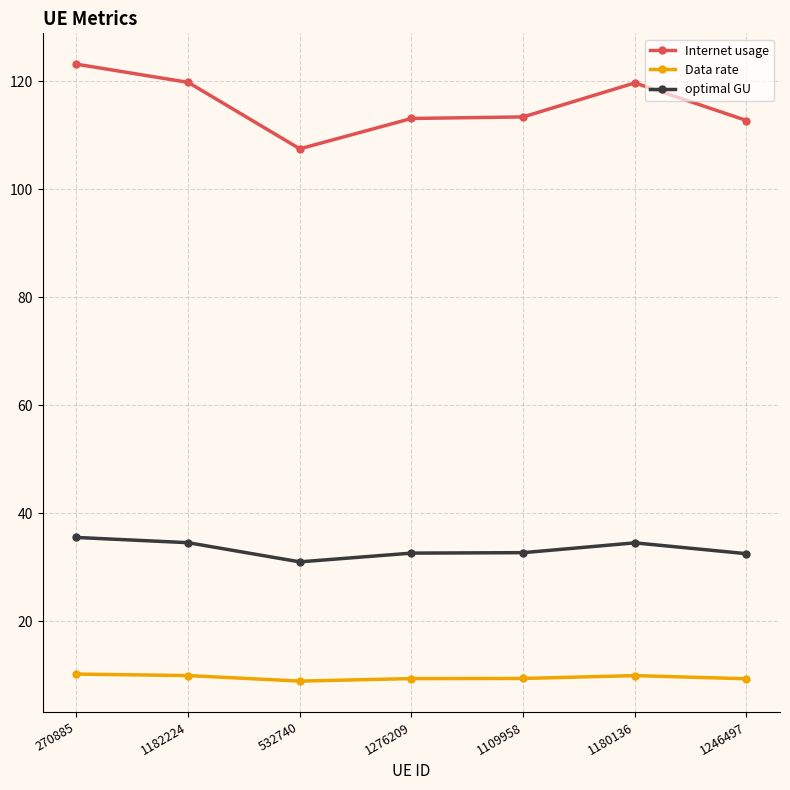

Rank the series at 1246497 from lowest to highest value.

Data rate, optimal GU, Internet usage